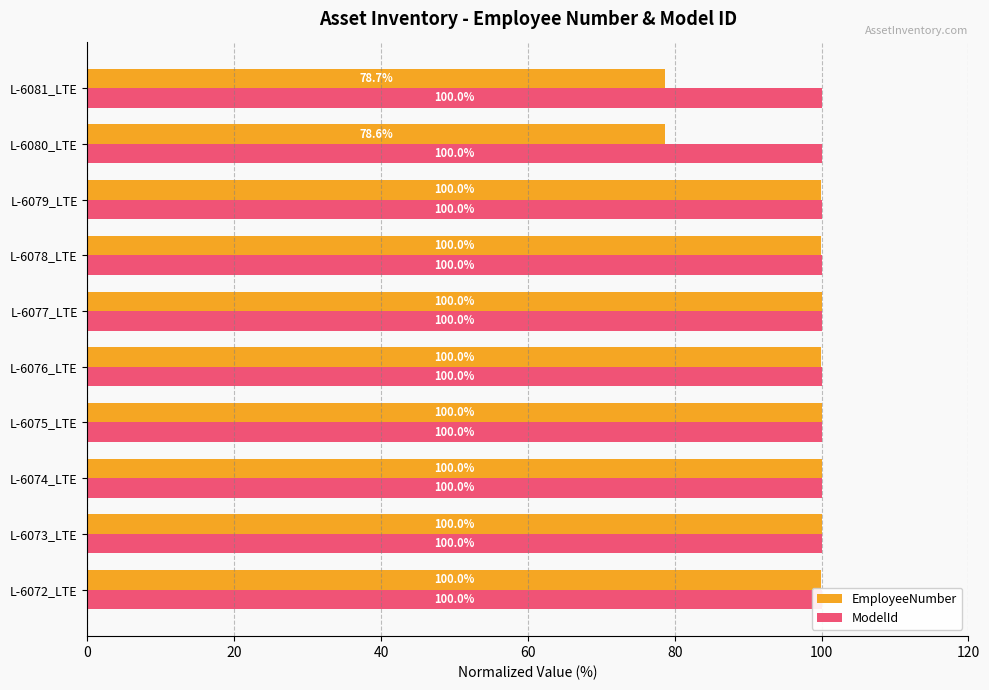

Does the chart contain any negative values?

No